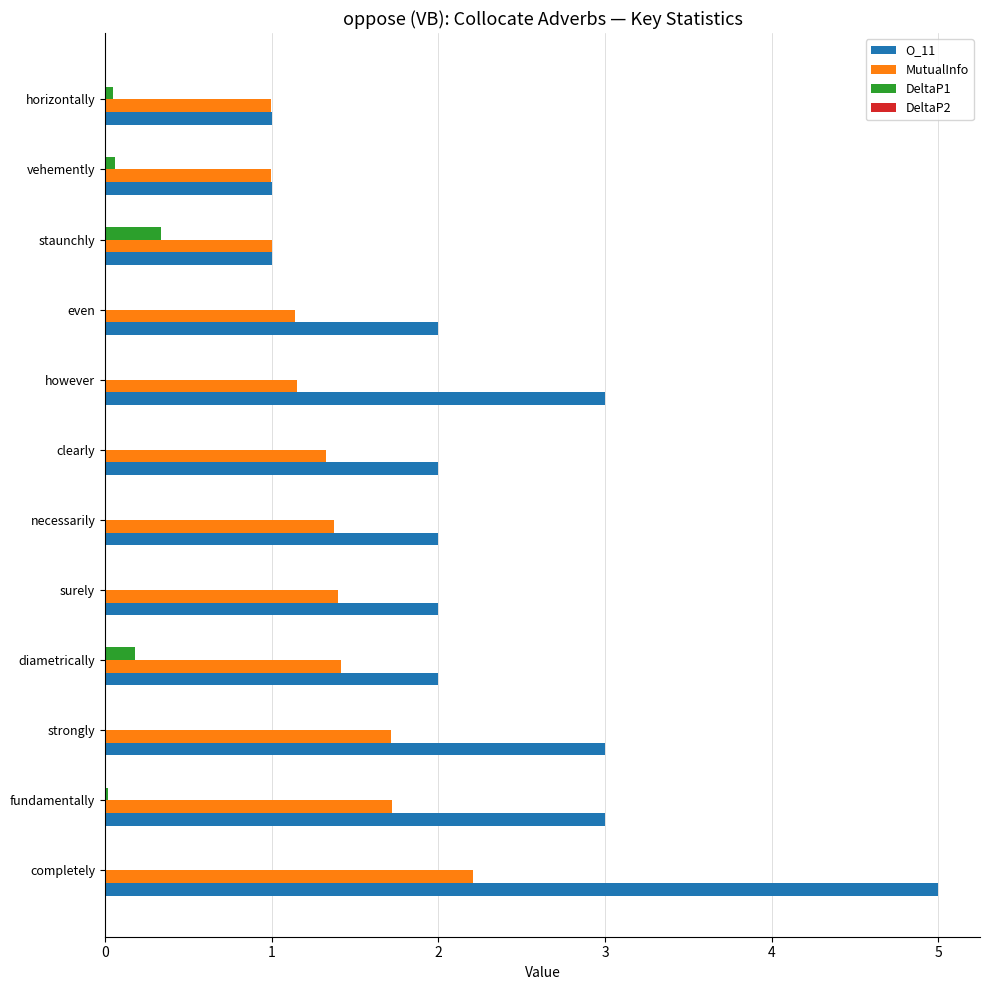

Count the number of data series in this chart.

4